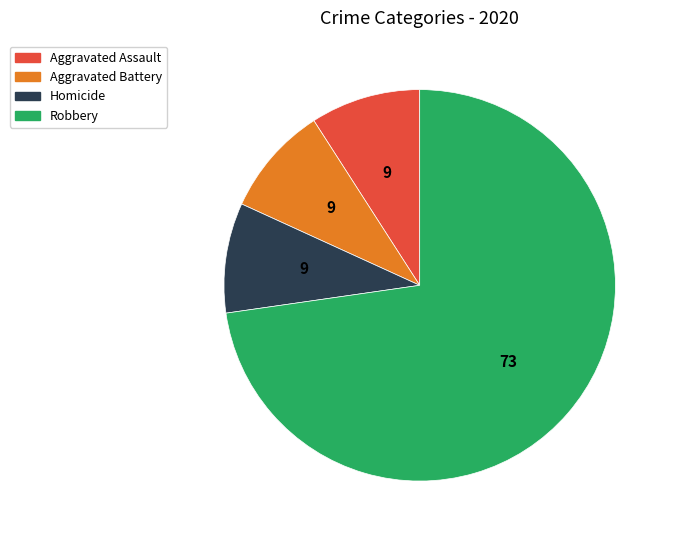

Which slice is the largest?

Robbery